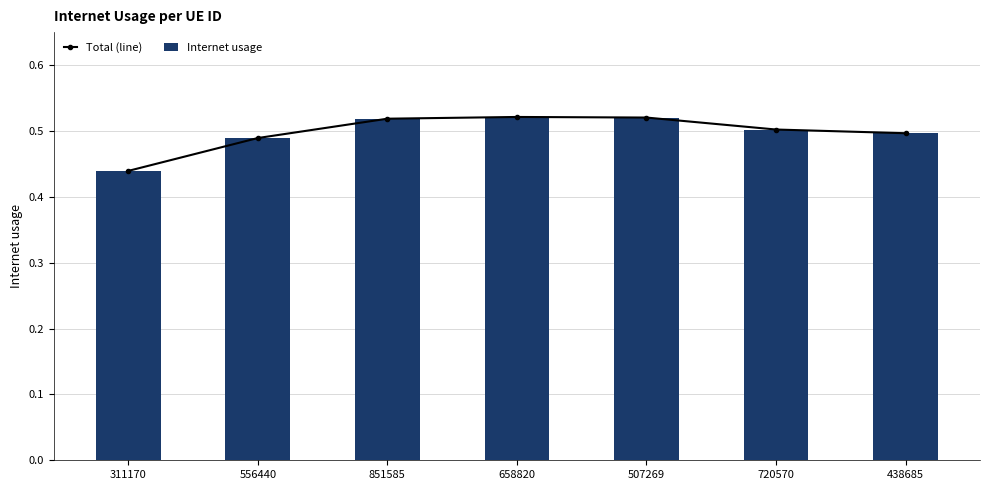

Reading right to left, transcribe all the data shown in this chart.

Total (line): 0.5	0.5	0.5	0.5	0.5	0.5	0.4
Internet usage: 0.5	0.5	0.5	0.5	0.5	0.5	0.4